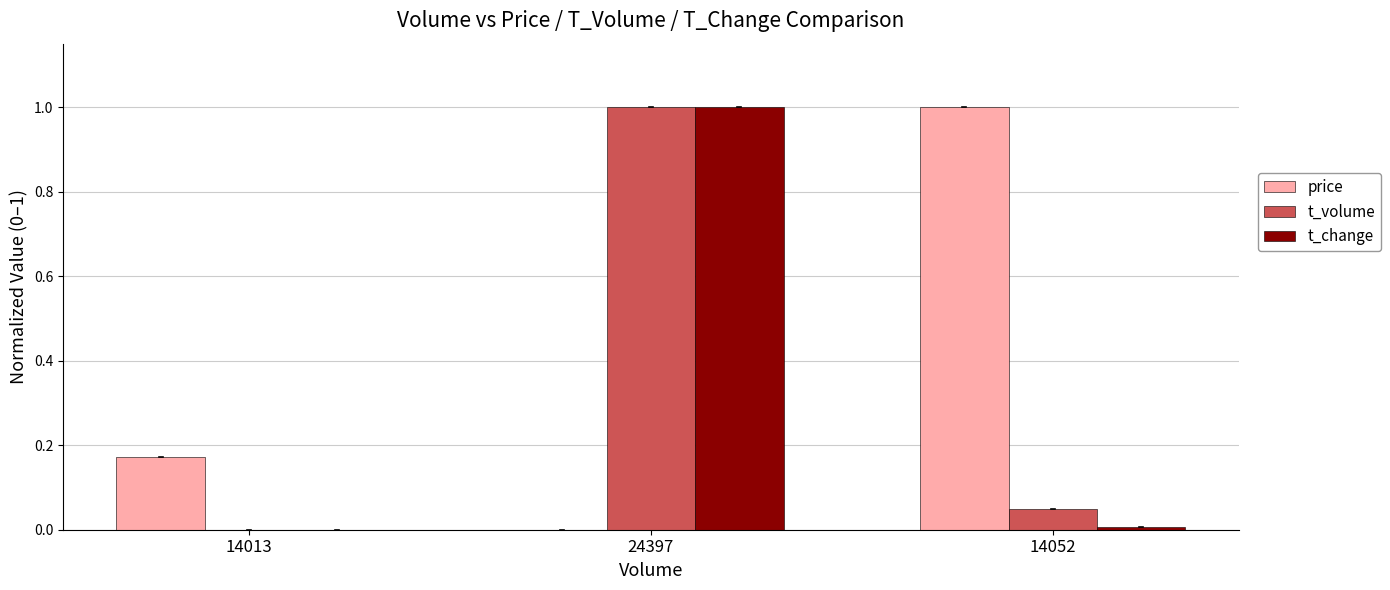

Where is price nearest to the value 0?

24397